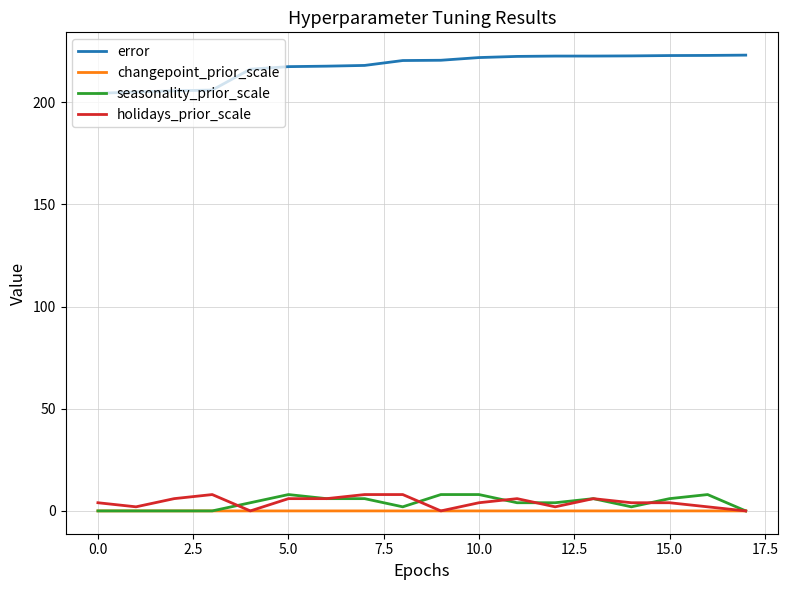

Which series has the largest range (max minus min)?

error